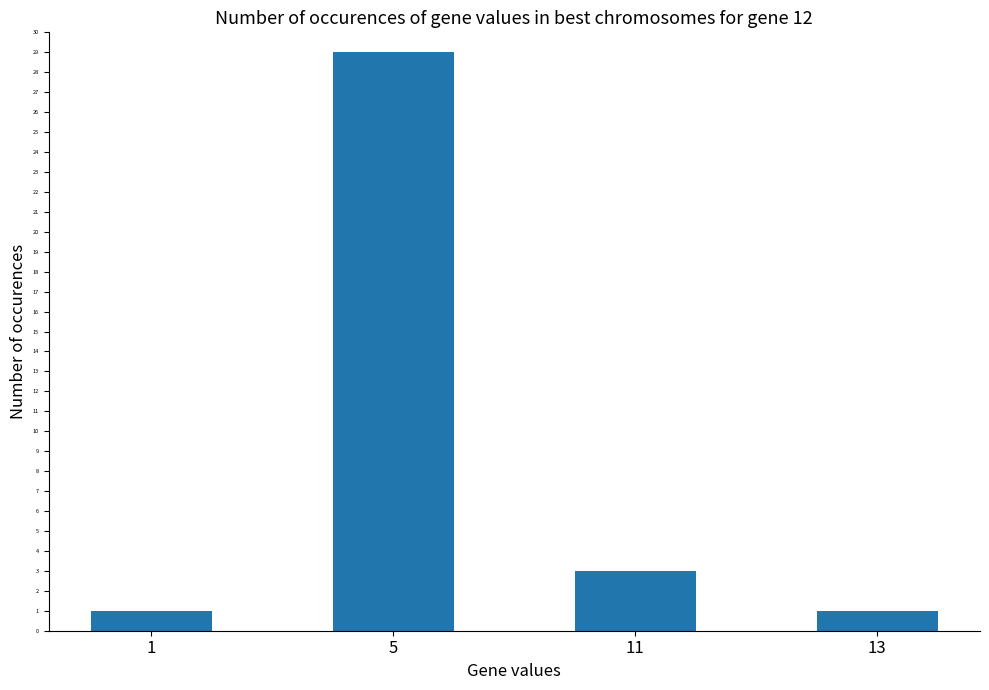

Reading right to left, transcribe all the data shown in this chart.

13=1	11=3	5=29	1=1